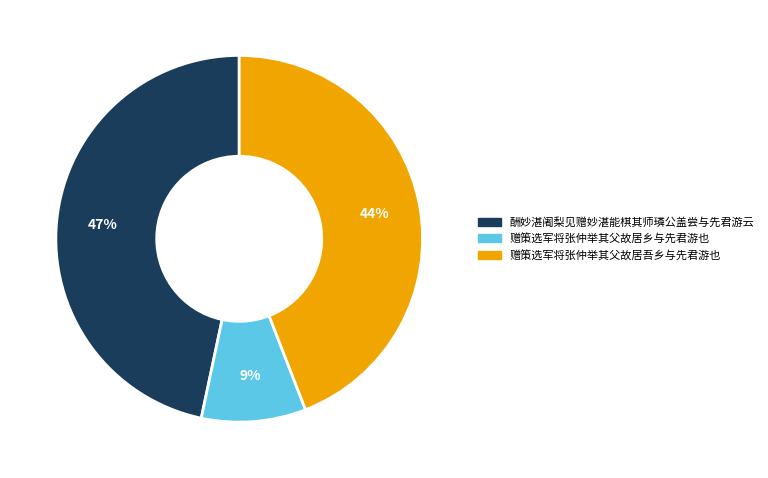

Combined, do 酬妙湛阇梨见赠妙湛能棋其师璘公盖尝与先君游云 and 赠策选军将张仲举其父故居吾乡与先君游也 account for over 50%?

Yes